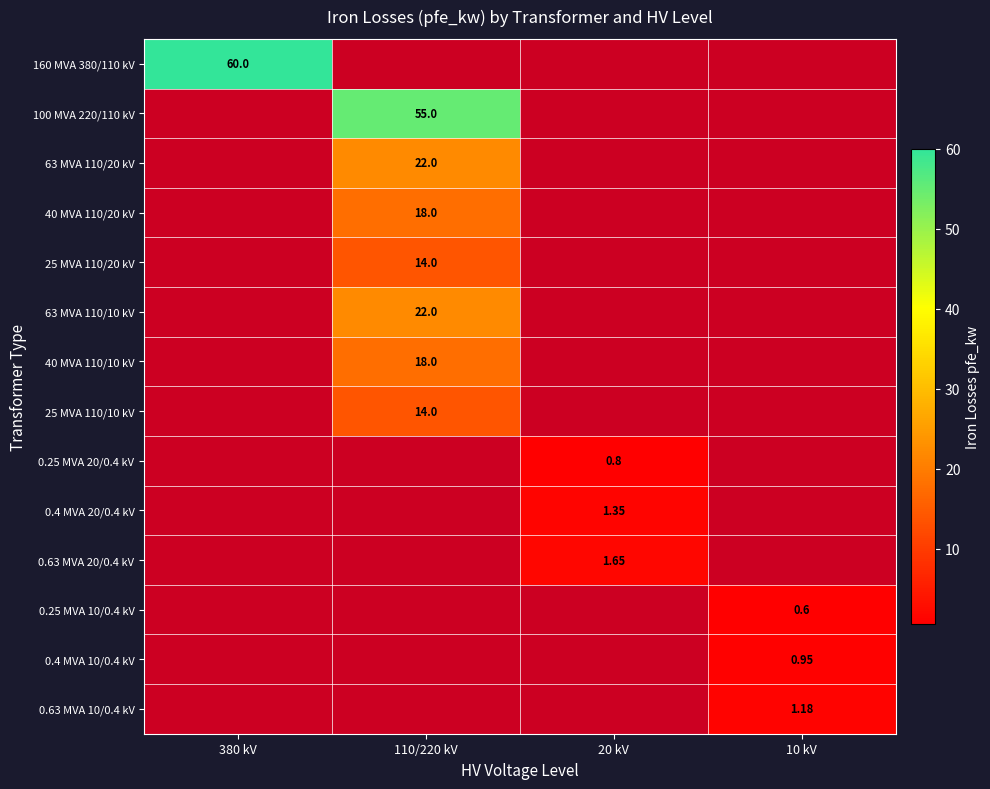

How many categories are shown in the chart?

4